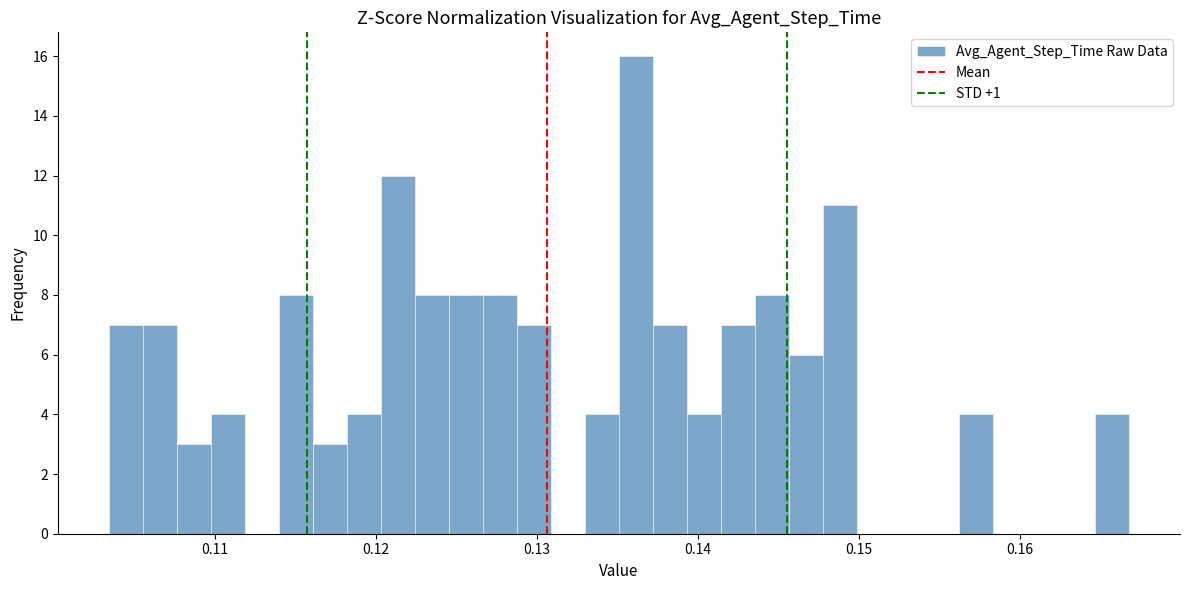

Read against the x-axis, roughly where is the centre of the tallest bar?

0.136